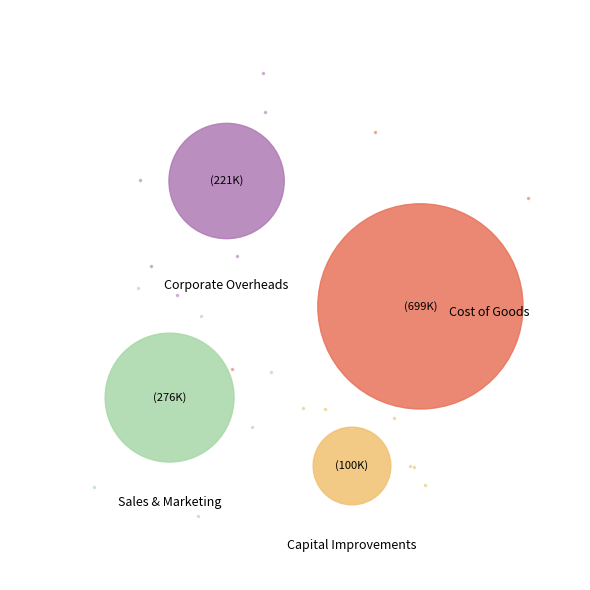

Rank the categories by value from highest to lowest.

Cost of Goods, Sales & Marketing, Corporate Overheads, Capital Improvements